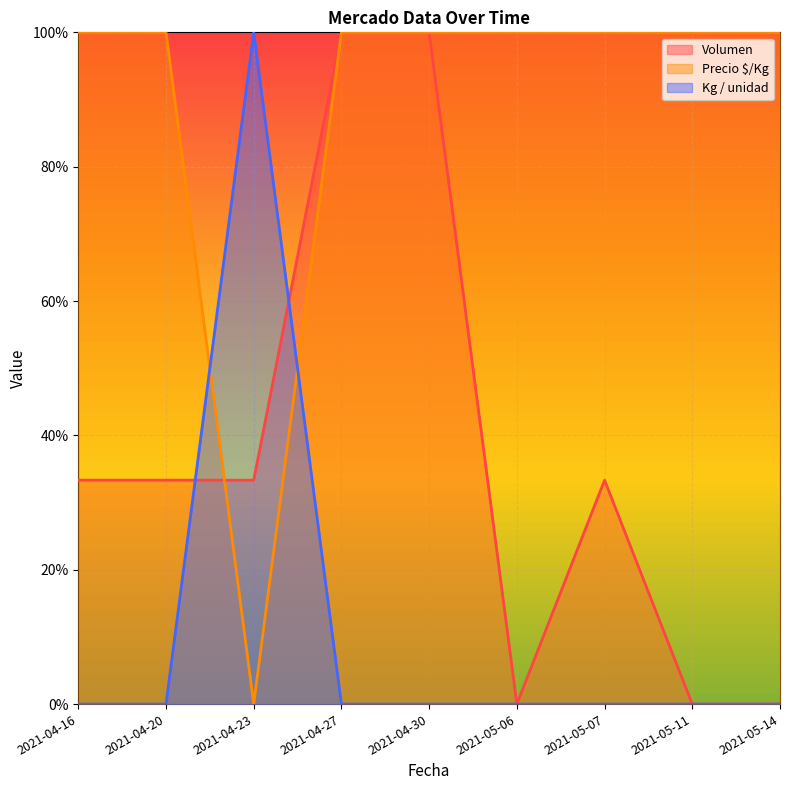

Between which two adjacent categories do Volumen and Kg / unidad first intersect?

2021-04-20 and 2021-04-23